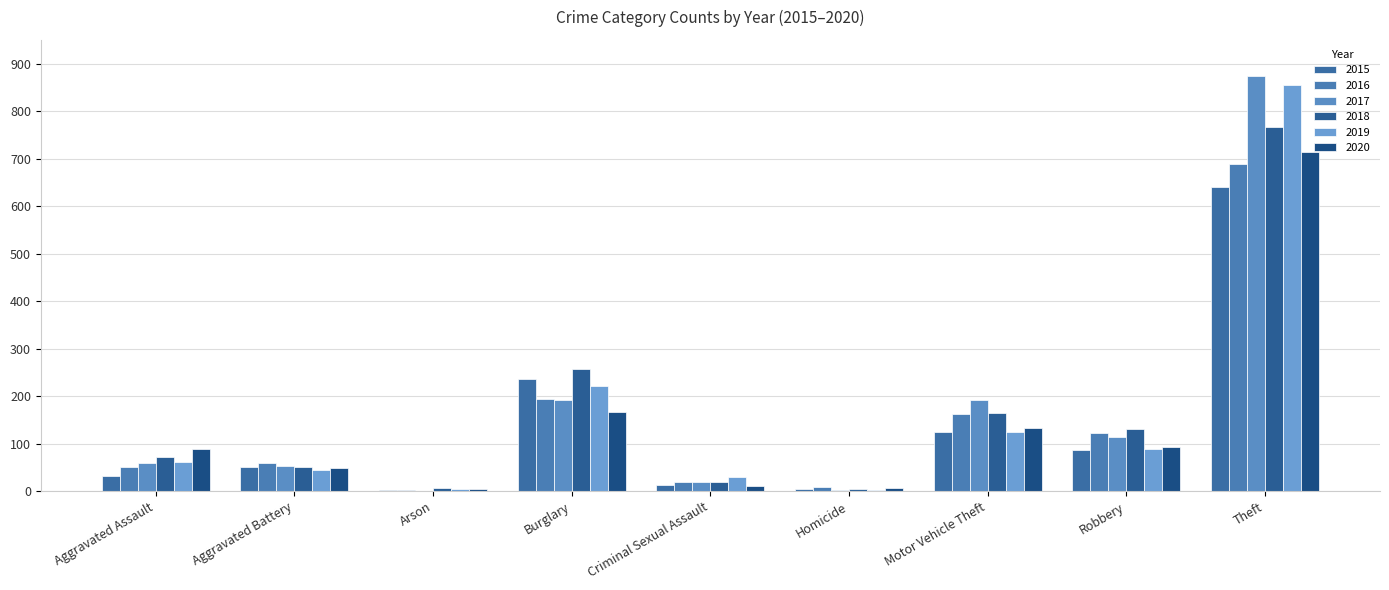

Rank the series by their maximum value, from highest to lowest.

2017, 2019, 2018, 2020, 2016, 2015